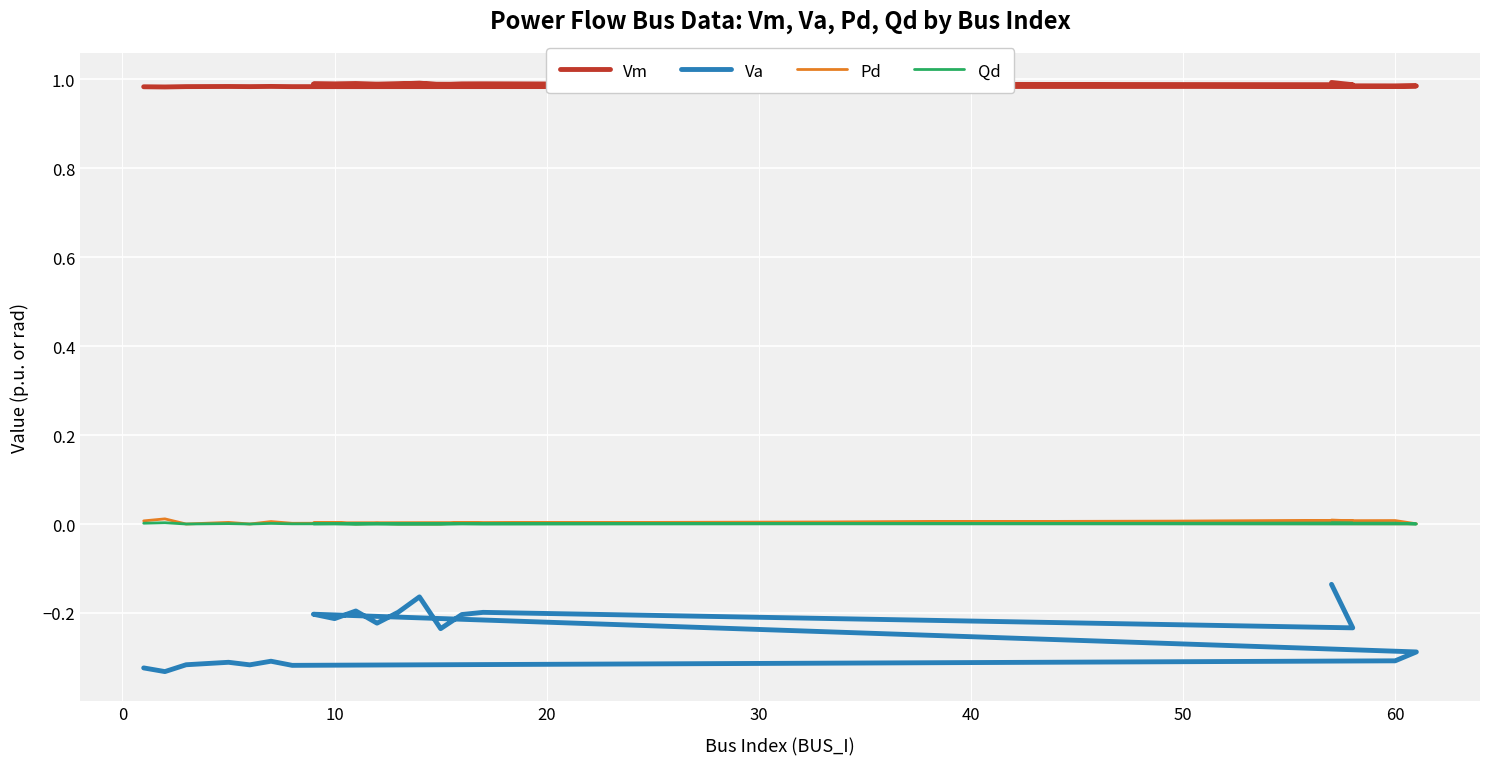

Which series has the largest range (max minus min)?

Va